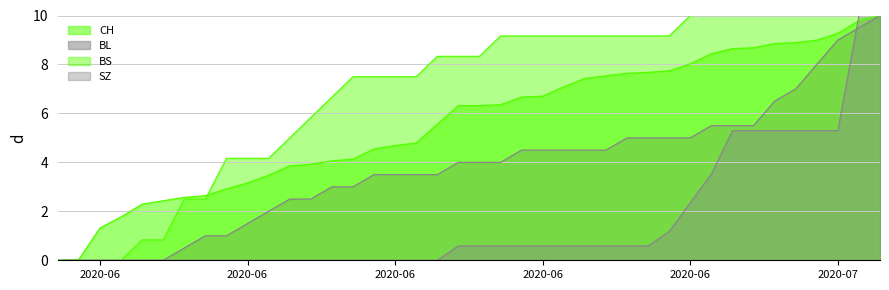

The CH series shows 4.7 at 2020-06. True or false?

True